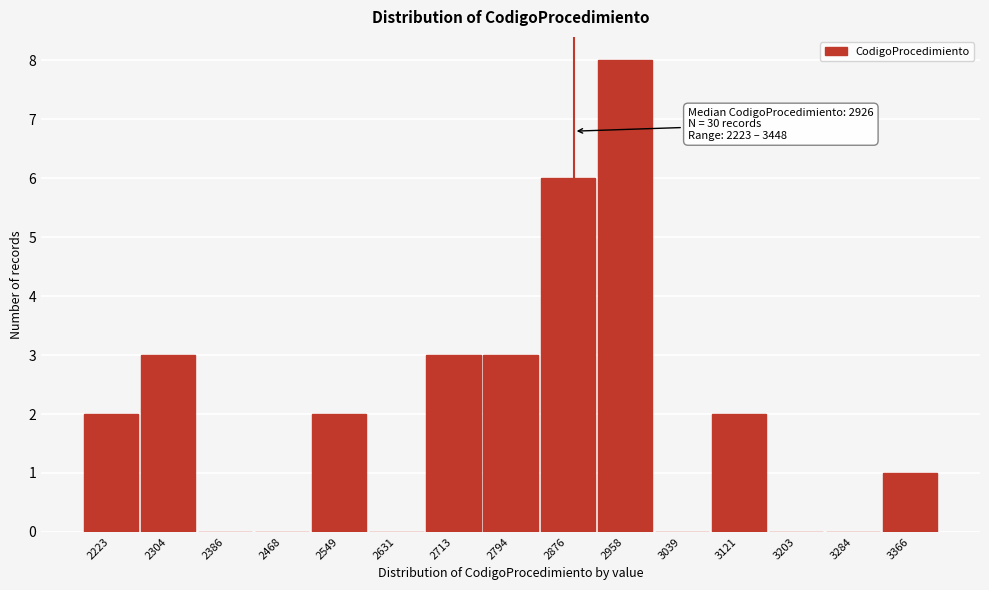

Reading left to right, what are all the values shown in this chart?

2223=2	2304=3	2386=0	2468=0	2549=2	2631=0	2713=3	2794=3	2876=6	2958=8	3039=0	3121=2	3203=0	3284=0	3366=1